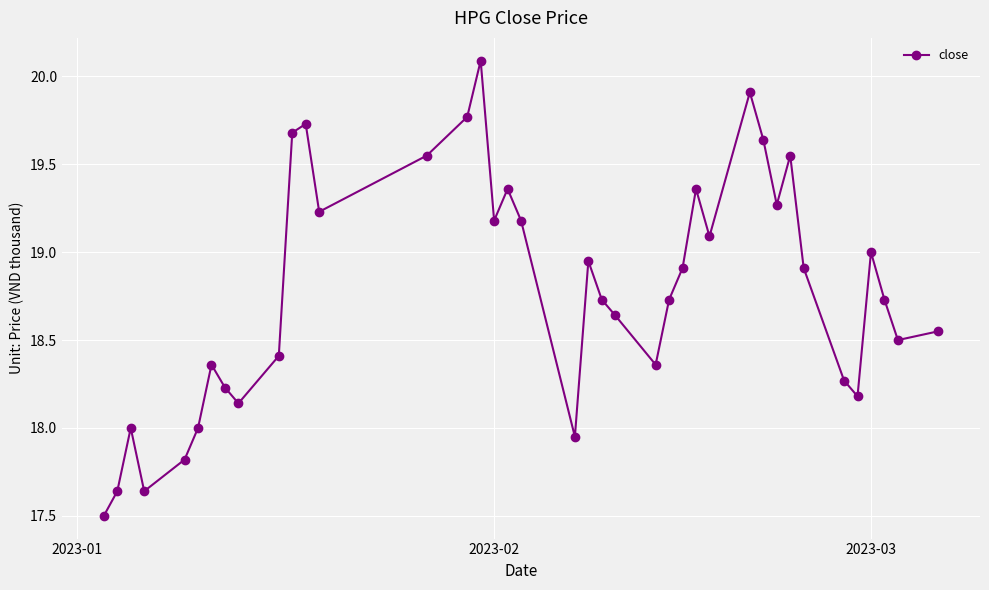

Is this an area chart (filled region under the line)?

No